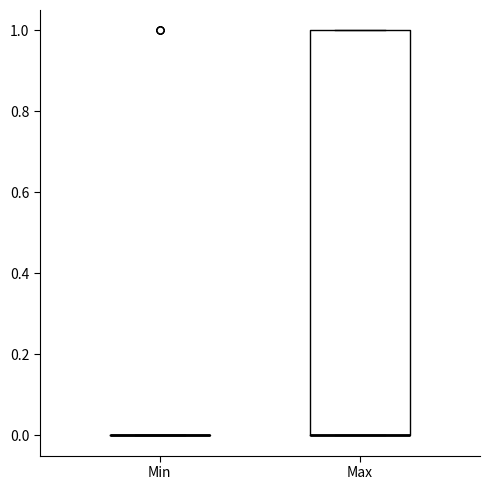

Reading left to right, read every box against the y-axis: the position of its median line, the range the box covers, and the ends of its whiskers. The values are not printed on the chart, so give them approximately, as read against the axis.

Min: box collapsed to a line at 0, whiskers 0 to 0
Max: median 0 (drawn on the box's lower edge), box 0 to 1, whiskers 0 to 1